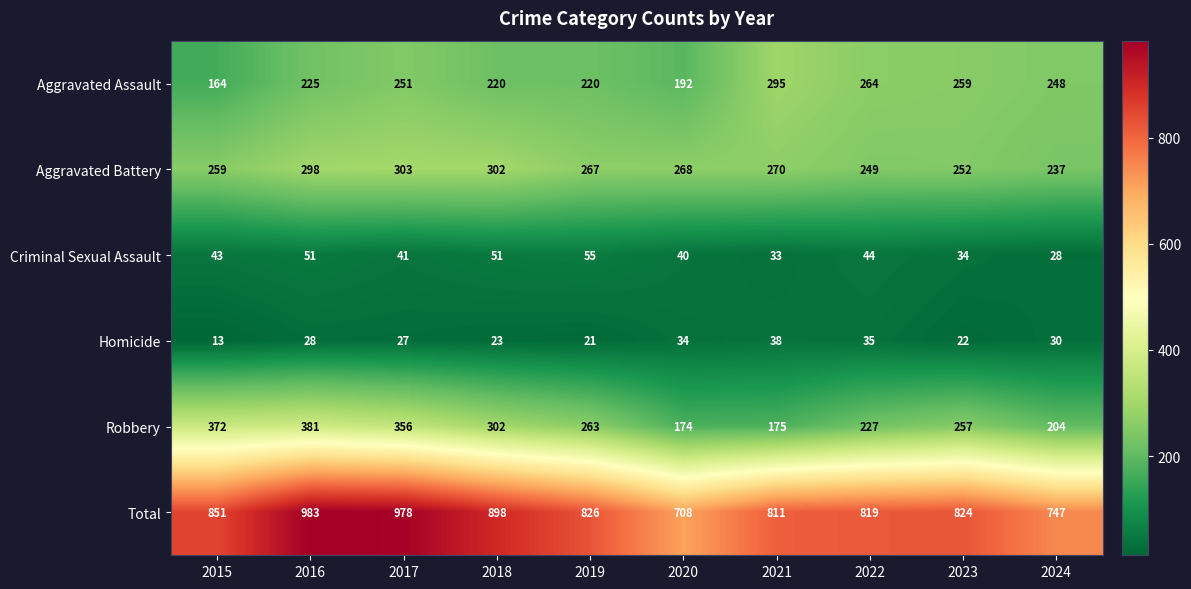

At which category does the chart reach its peak across all series?

2016